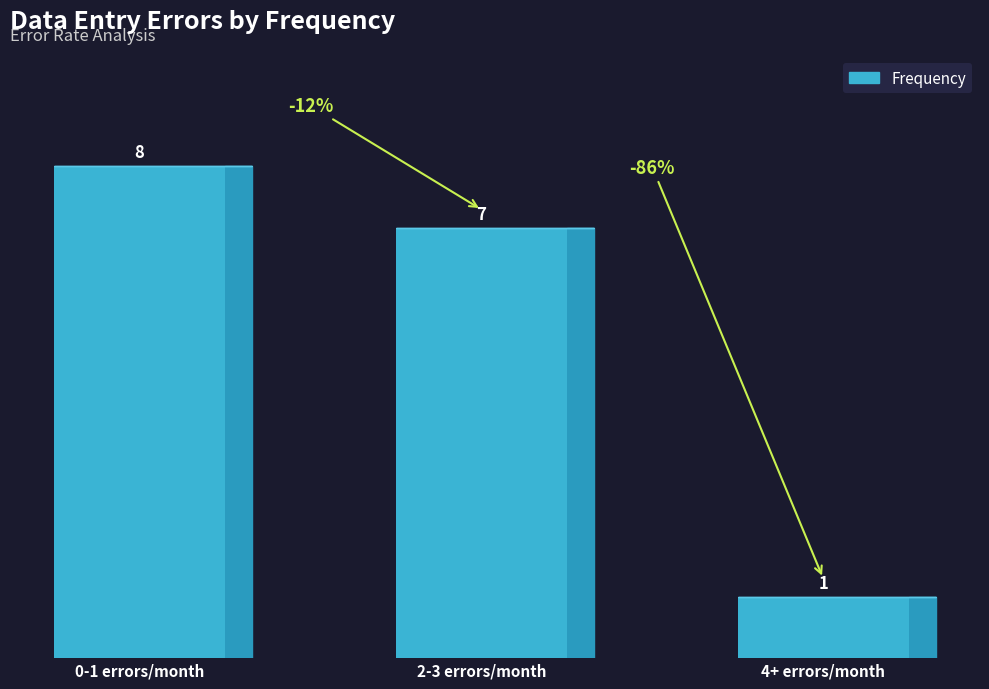

What is the value of the 1st bar from the left?

8